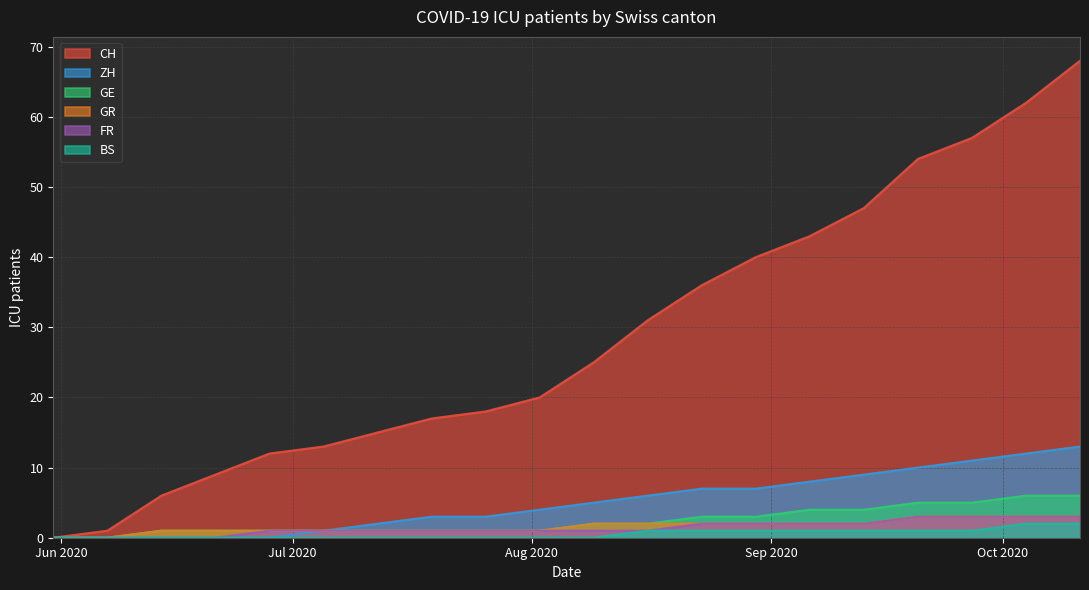

What is the maximum value shown in the chart?

68